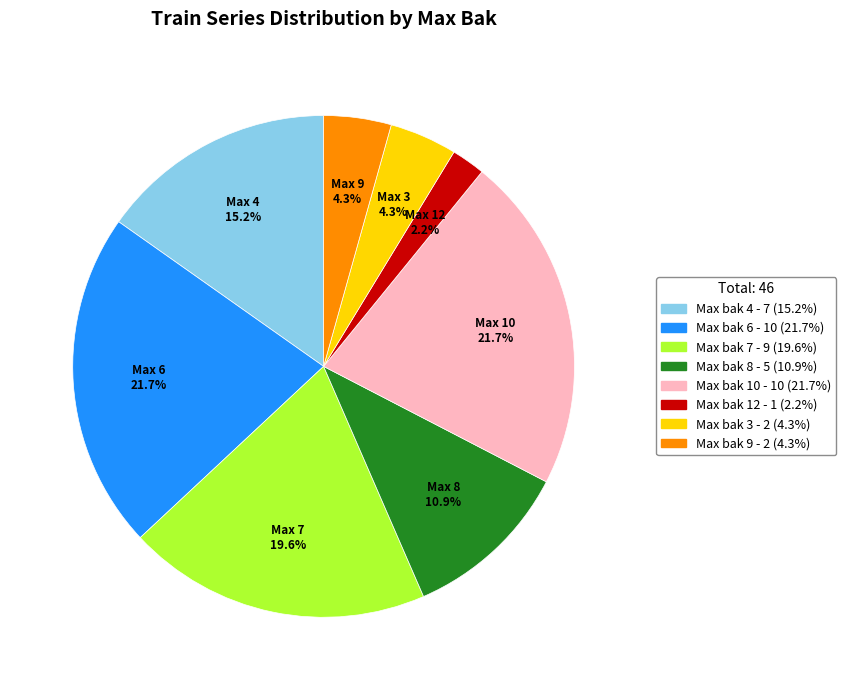

Does any single category account for the majority?

No